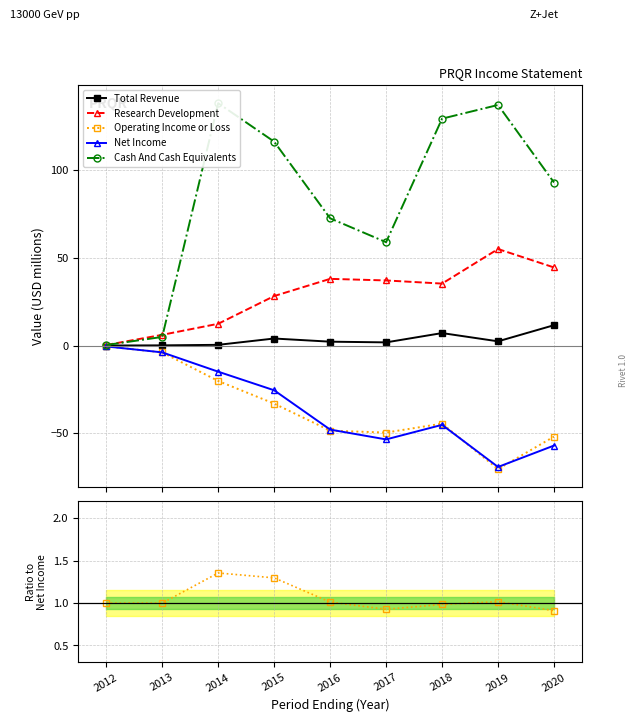

What is the average value of the Net Income series?

-35.3